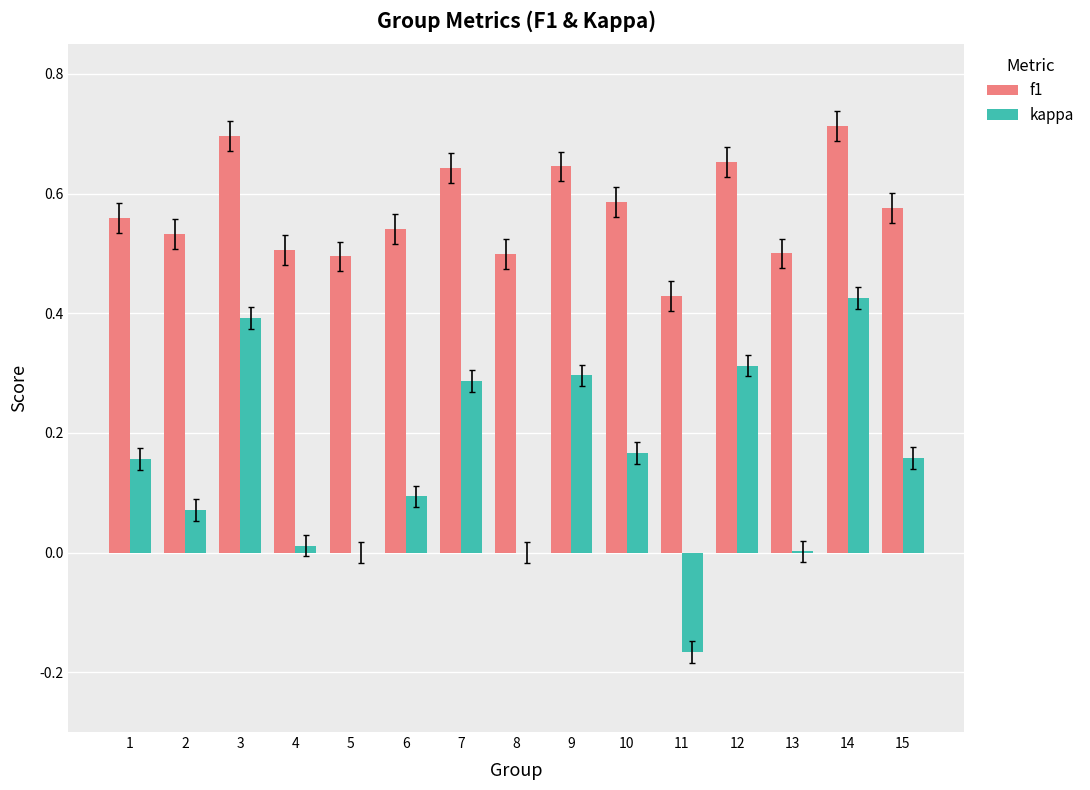

What is the sum of all kappa values?

2.2